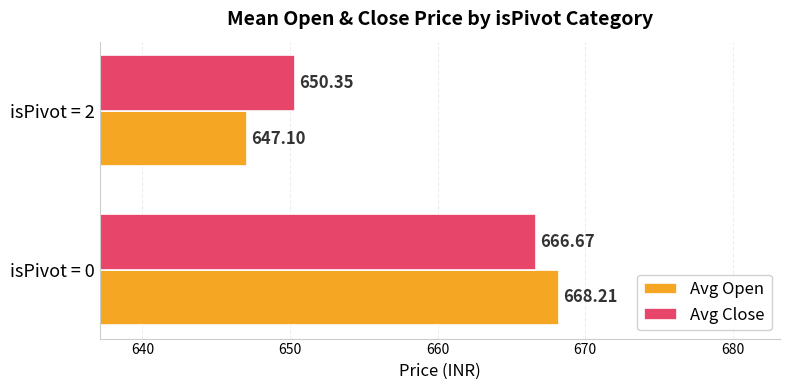

List the series in order of their peak value, lowest first.

Avg Close, Avg Open